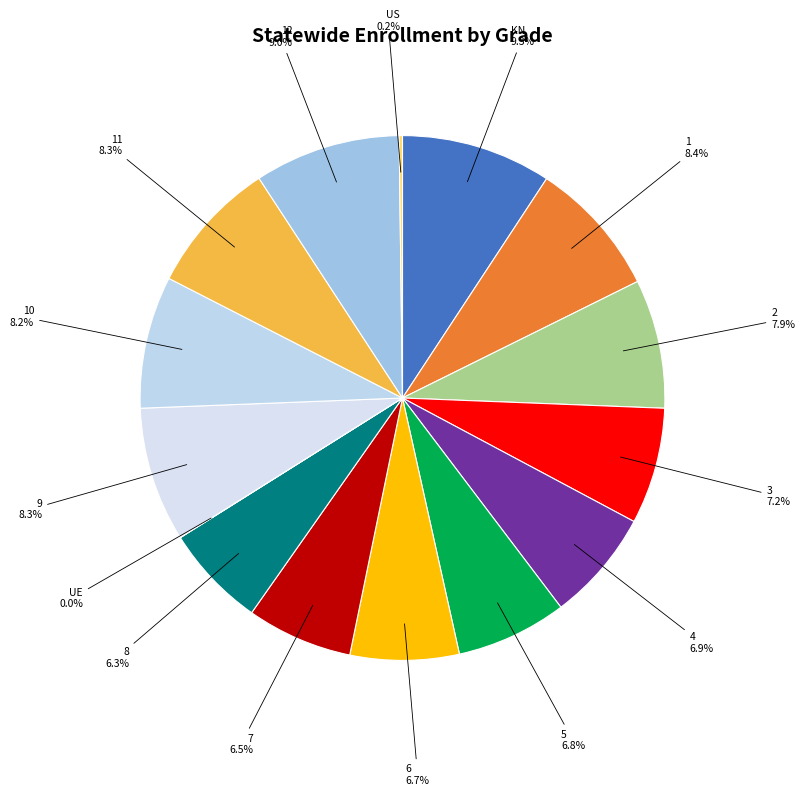

Does any single category account for the majority?

No